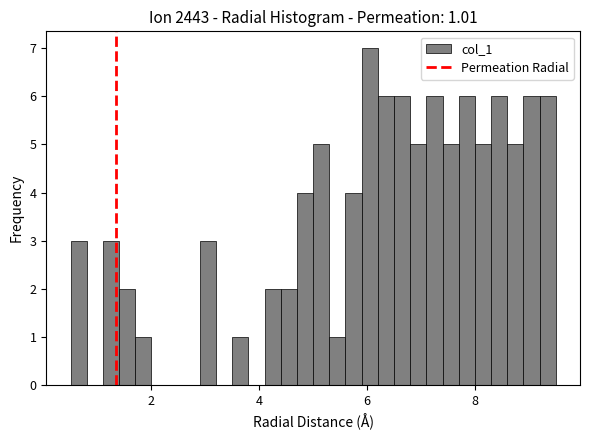

Around what value on the x-axis is the tallest bar? Give the approximate position of its centre, as read against the axis.

6.0